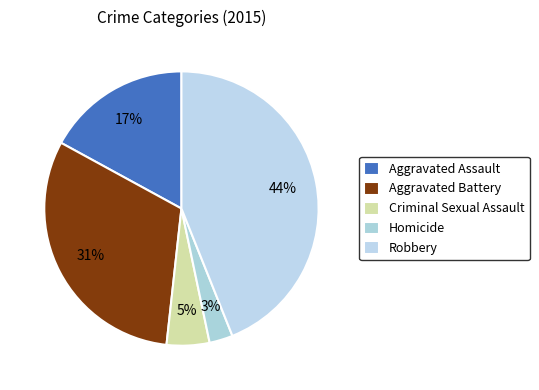

Does Criminal Sexual Assault represent more than half of the total?

No